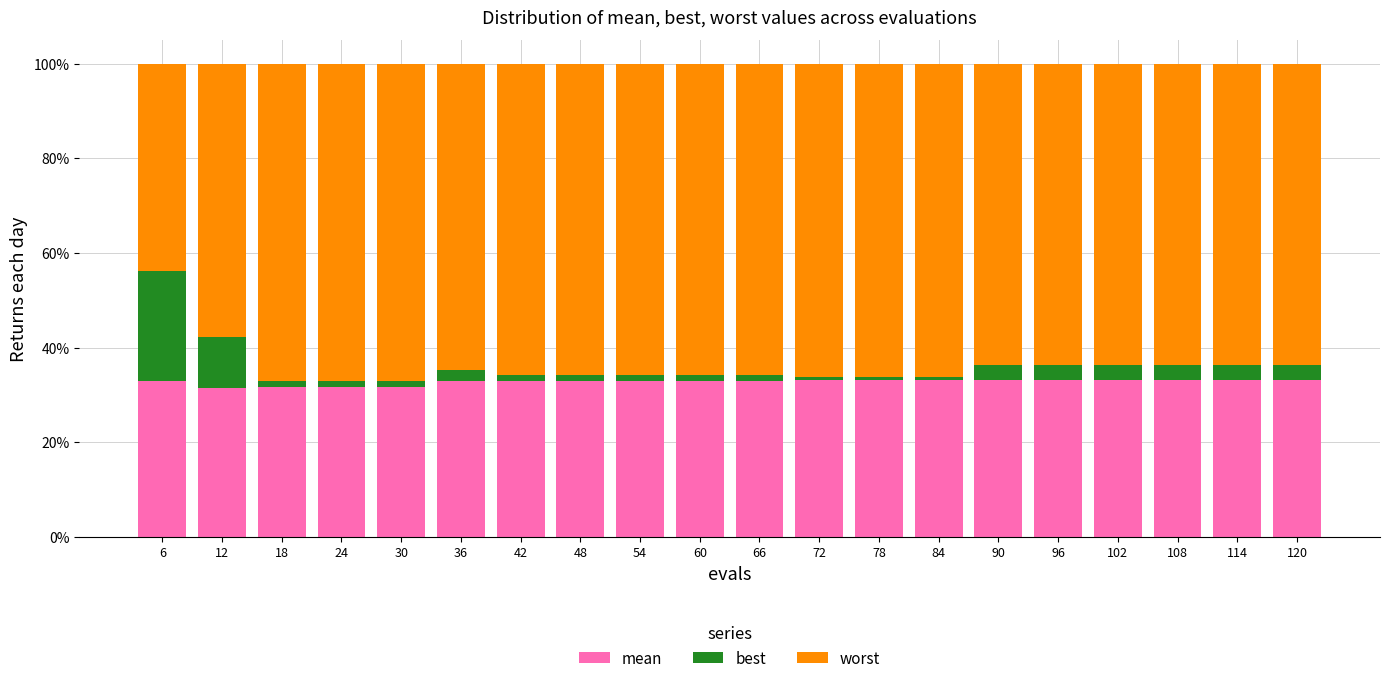

What is the sum of all mean values?

655.5